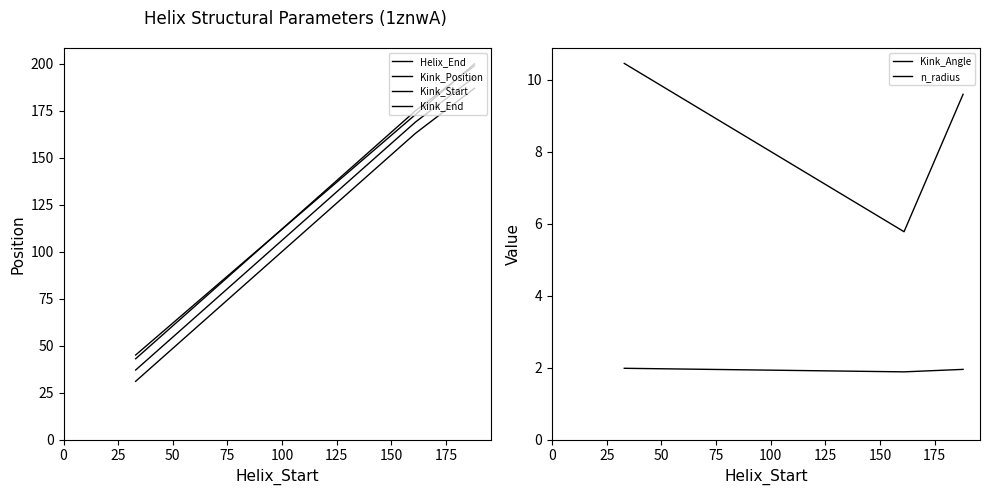

Between 0 and 25, which series saw the biggest shift?

Kink_Position